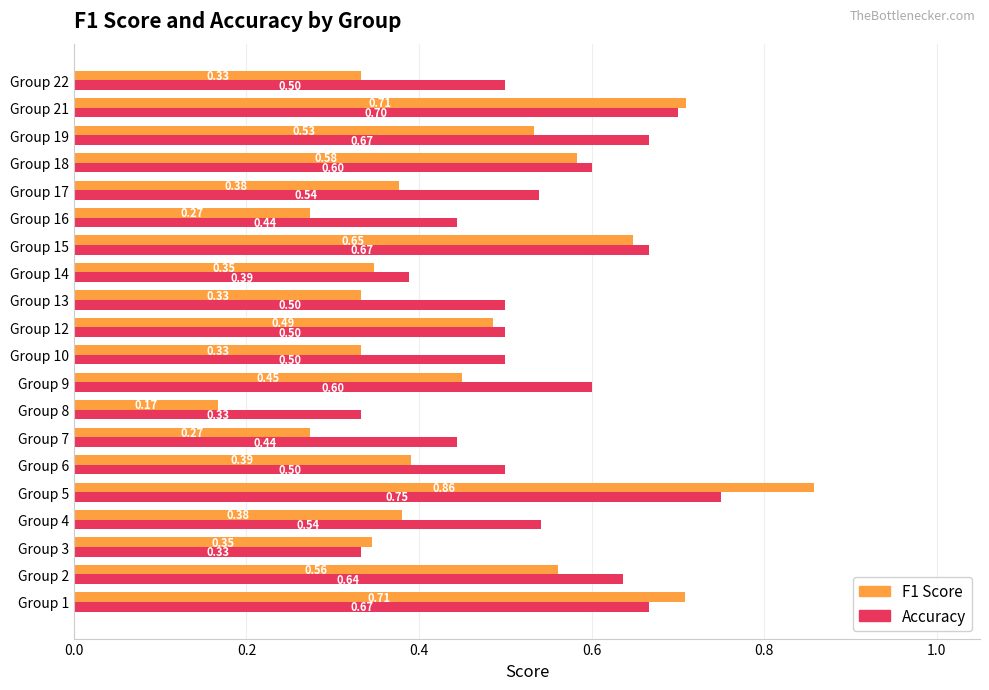

At which category is the sum across all series the highest?

Group 5